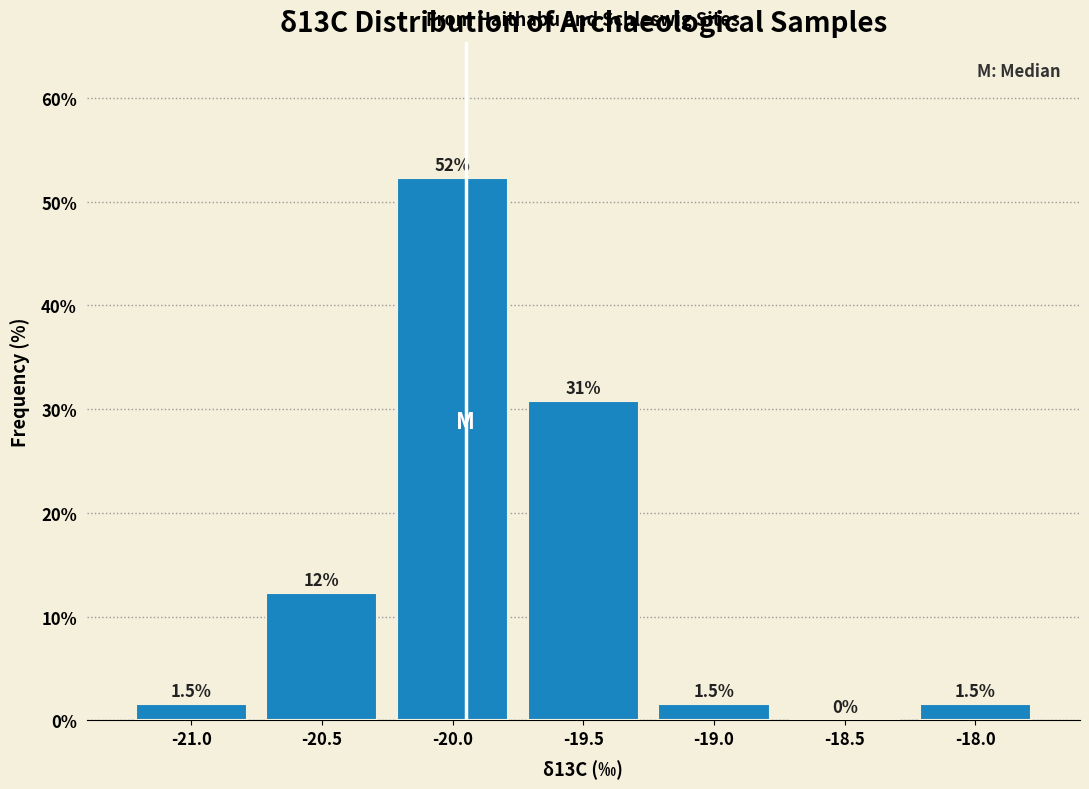

Reading left to right, what are all the values shown in this chart?

-21.0=1.5	-20.5=12.3	-20.0=52.3	-19.5=30.8	-19.0=1.5	-18.5=0.0	-18.0=1.5